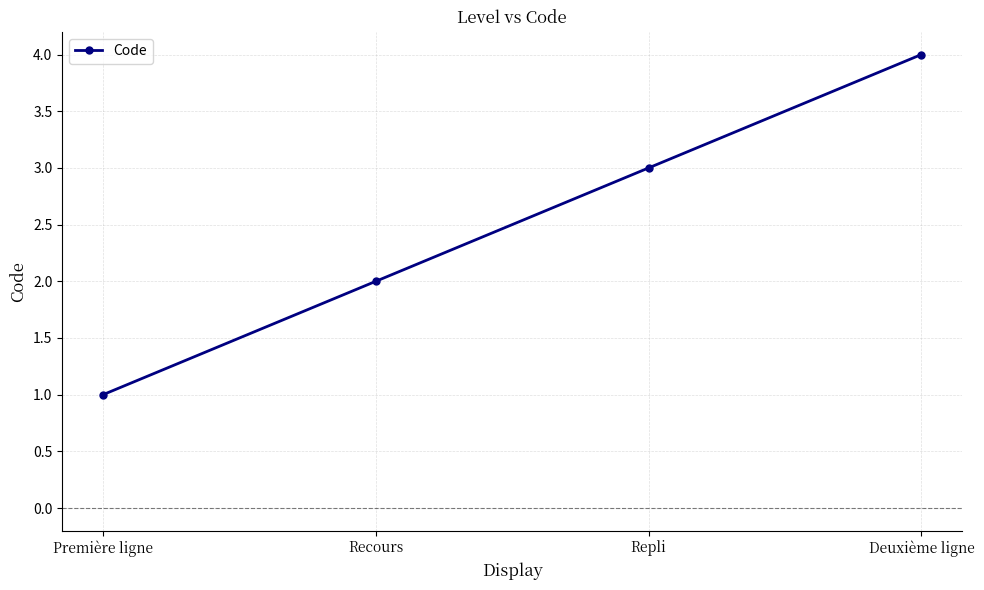

Is it true that the value at Première ligne is 1?

True